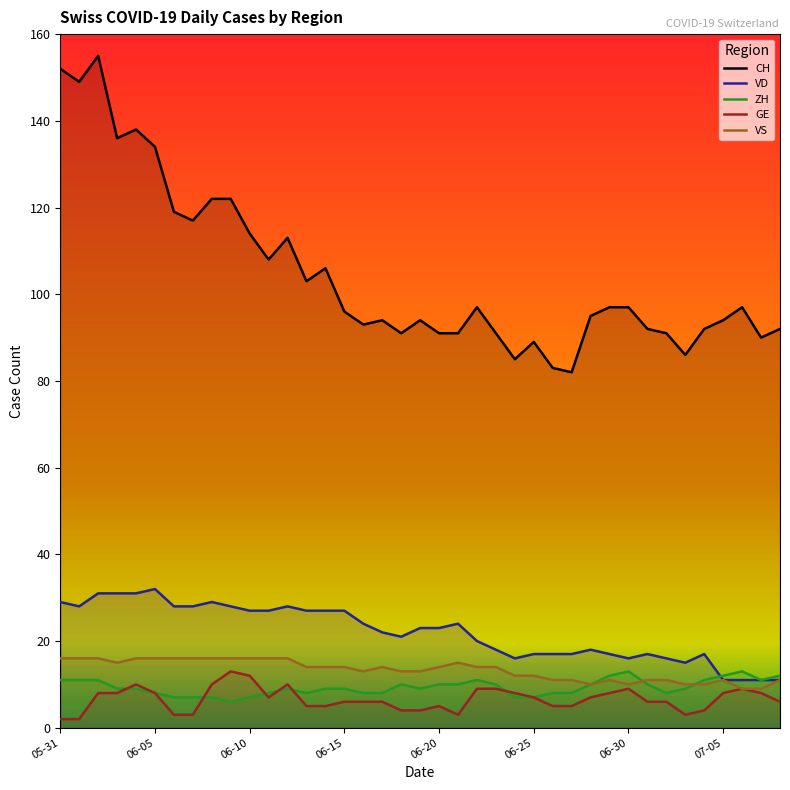

What is the label of the 21st point from the right?

18